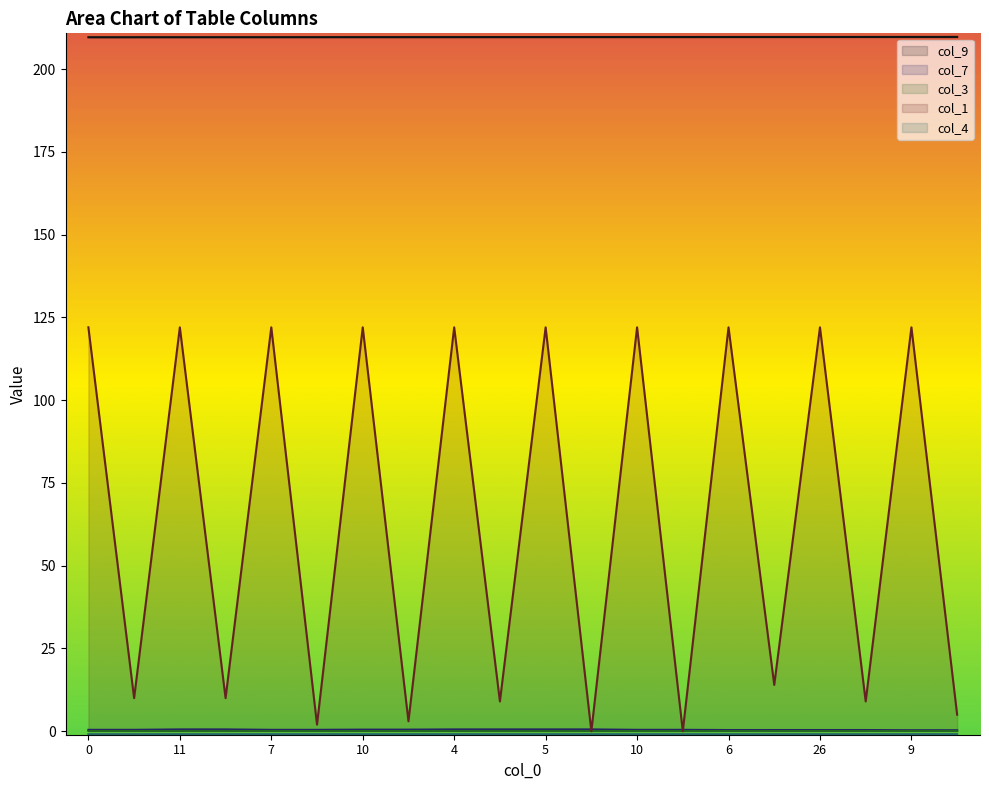

List the series in order of their peak value, lowest first.

col_4, col_3, col_7, col_1, col_9